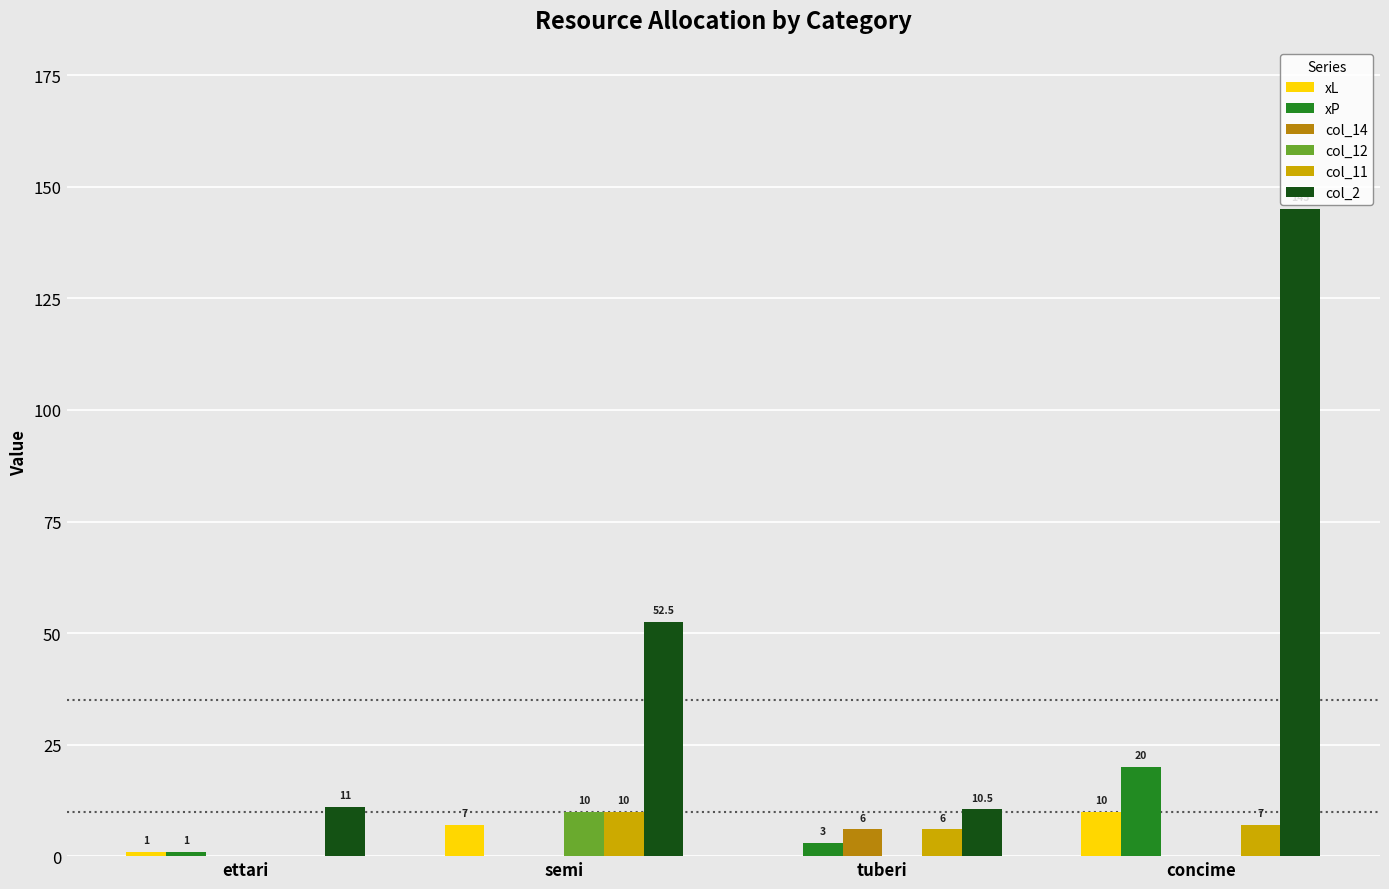

The col_12 series shows 0.0 at ettari. True or false?

True